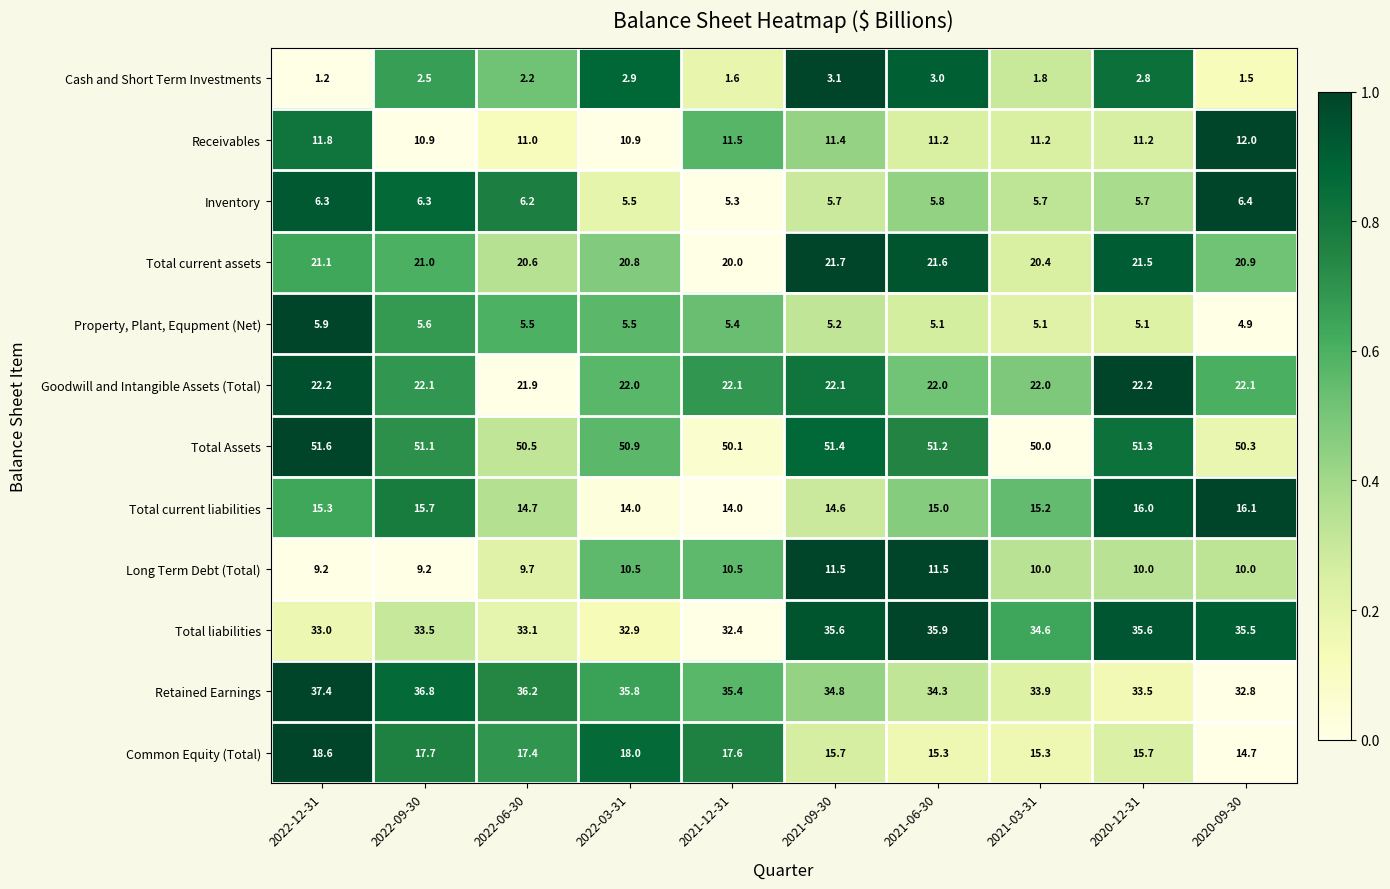

True or false: Total liabilities has a value of 33.1 at 2022-06-30.

True